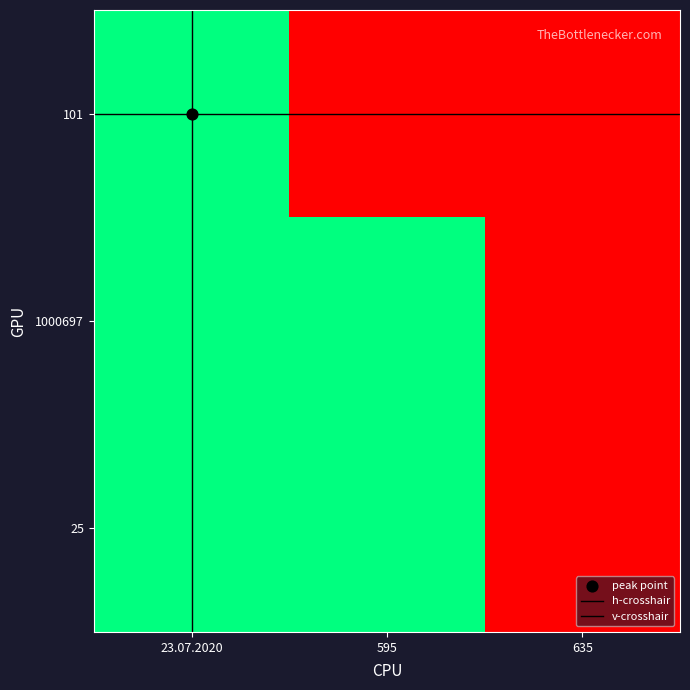

Reading left to right, transcribe all the data shown in this chart.

101: col_1_101=1	col_1_1000697=0	col_1_25=0
1000697: col_1_101=1	col_1_1000697=1	col_1_25=1
25: col_1_101=1	col_1_1000697=1	col_1_25=1